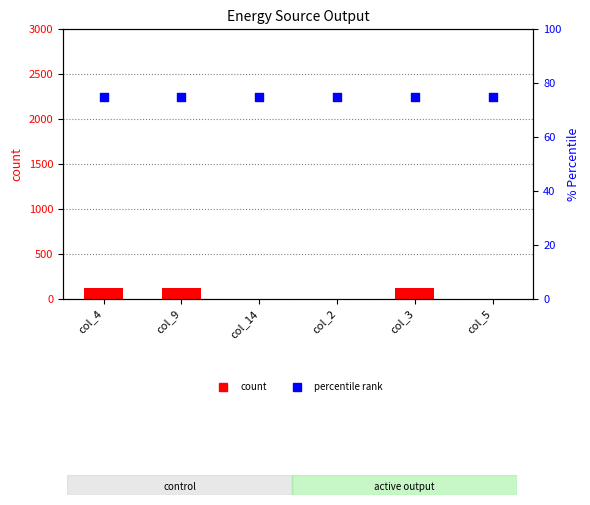

What is the total value across all series at col_5?

75